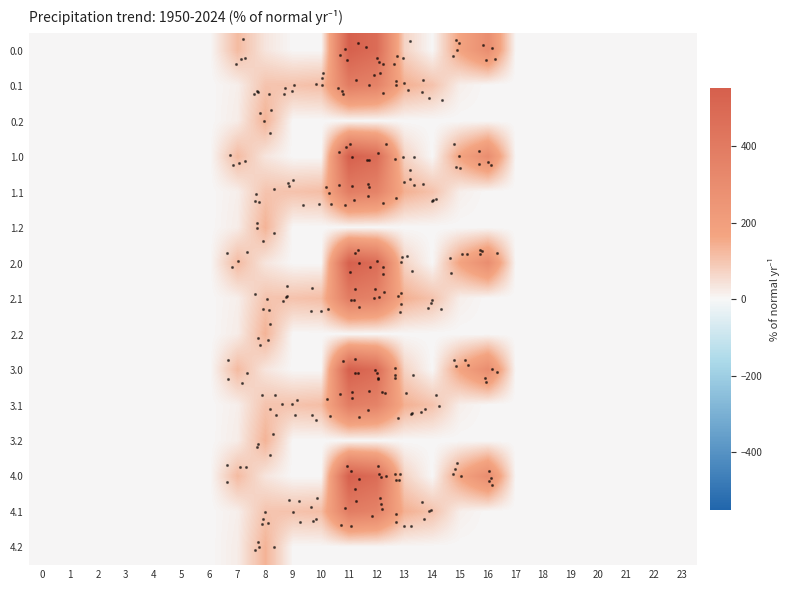

At which category is the sum across all series the highest?

11